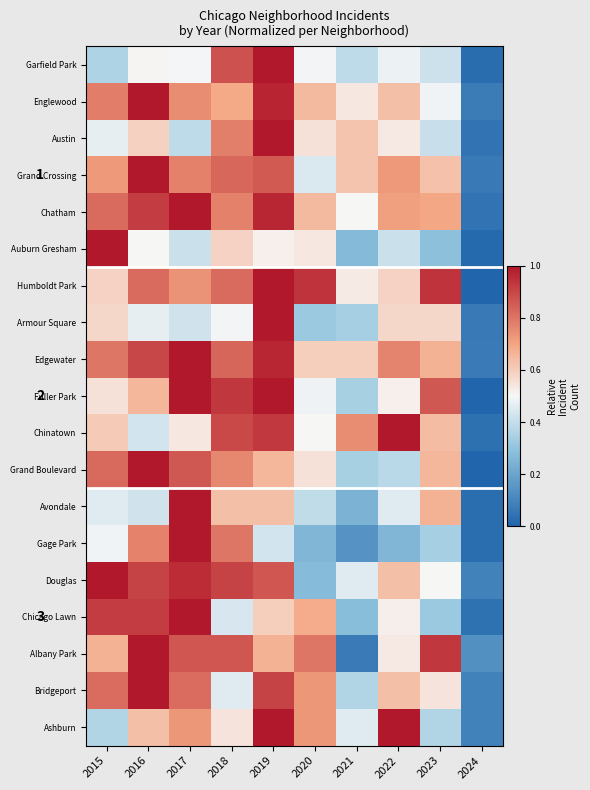

Where is Edgewater nearest to the value 0?

2024